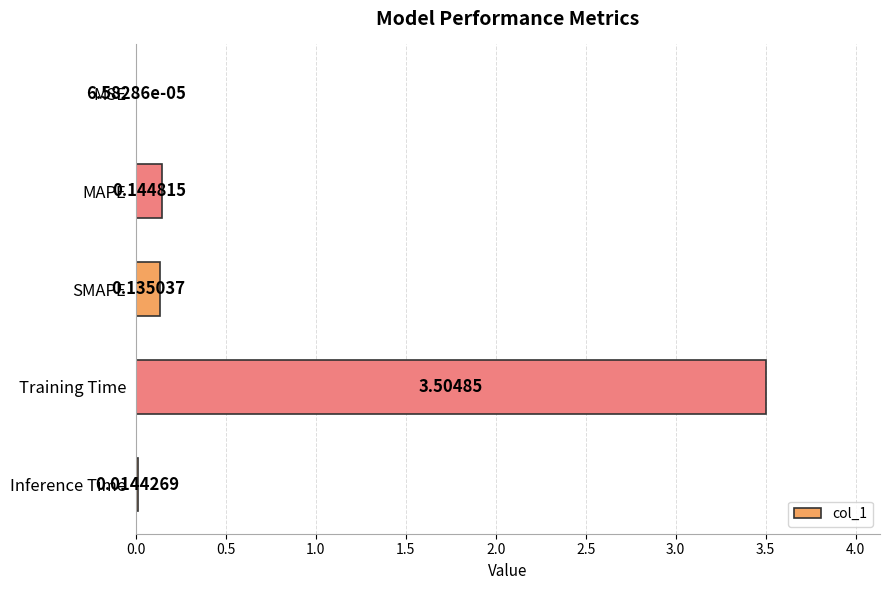

What is the sum of all values?

3.8